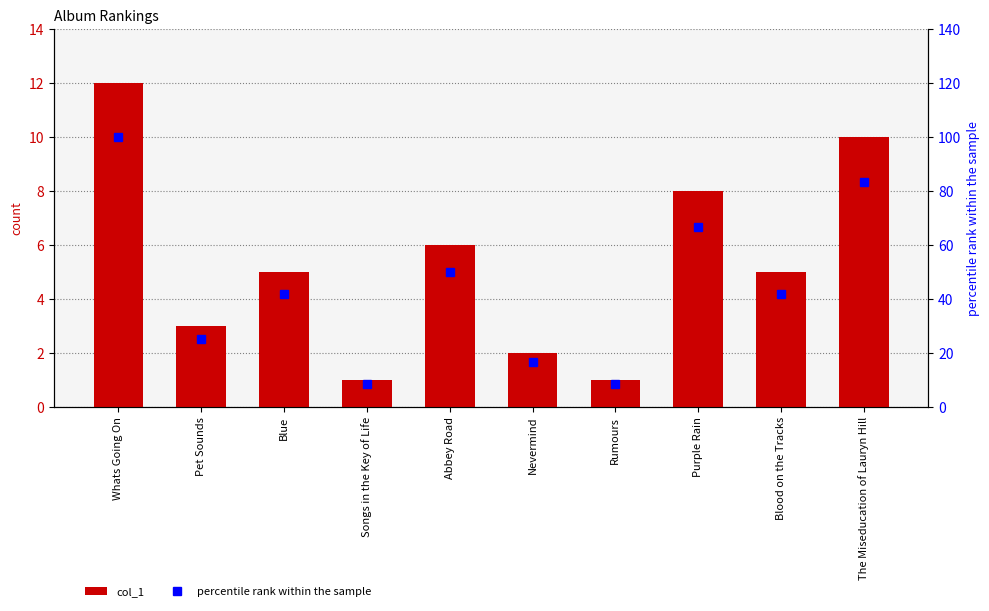

How many data points does each series have?

10